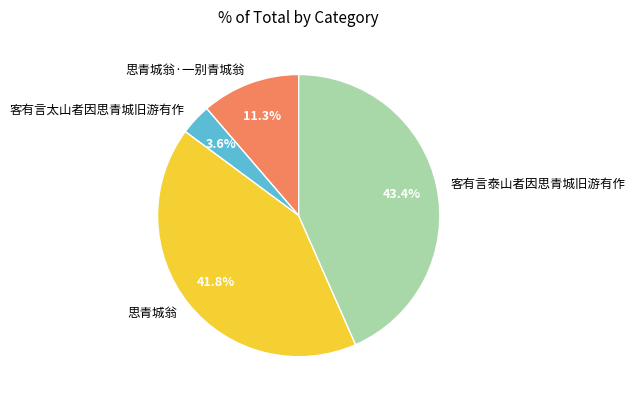

How many segments does this pie chart have?

4